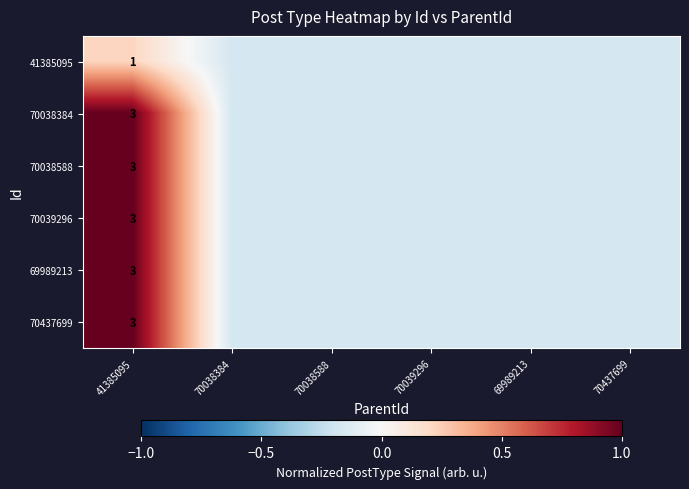

How many negative values does the 70038588 series have?

5